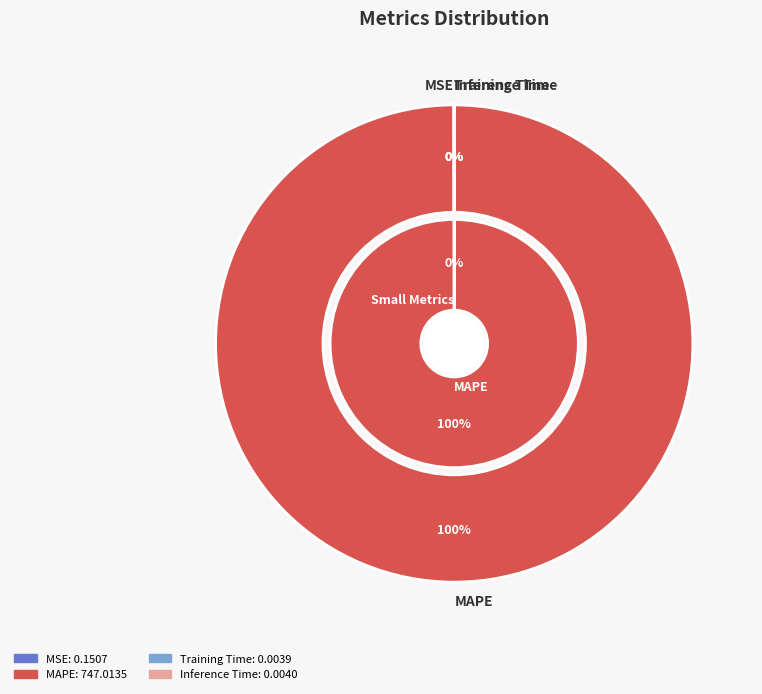

Is it true that Training Time is 0% of the pie?

True